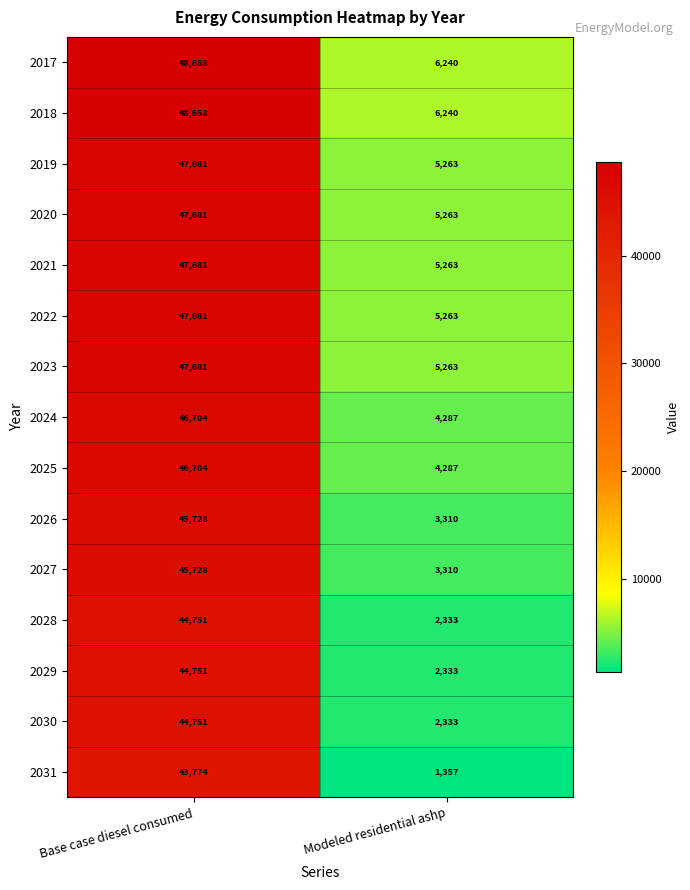

What is the difference between the maximum and minimum values in the 2021 series?

42418